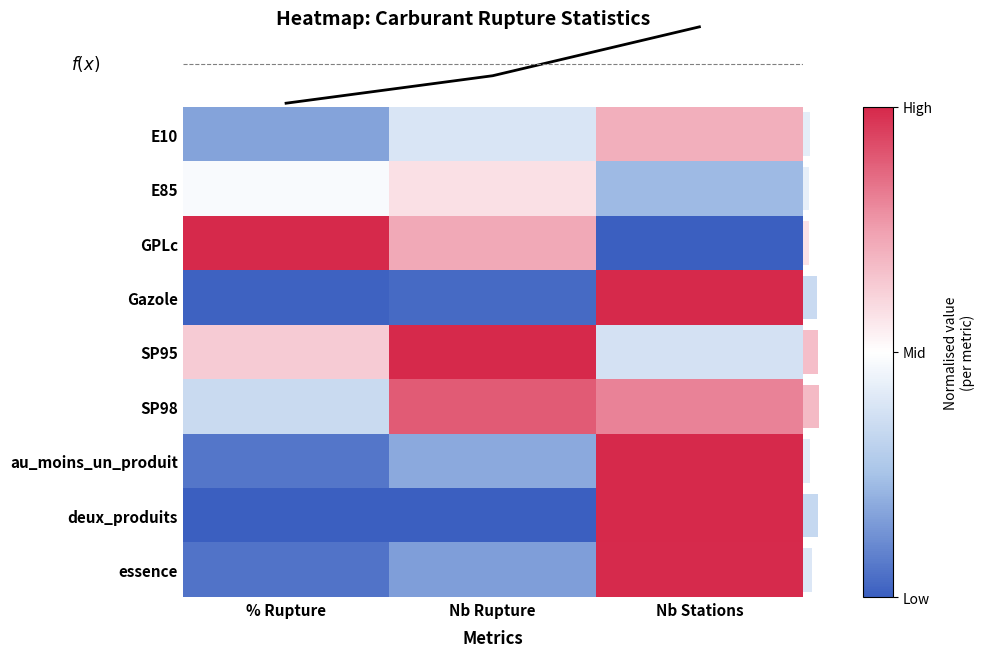

Is it true that E10 equals -0.7 at Nb Rupture?

True